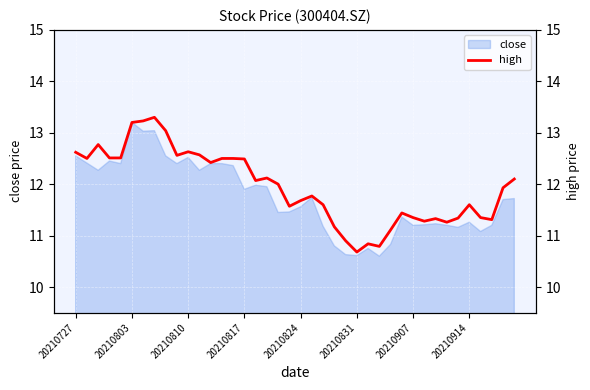

Which category has the highest value in the close series?

20210803